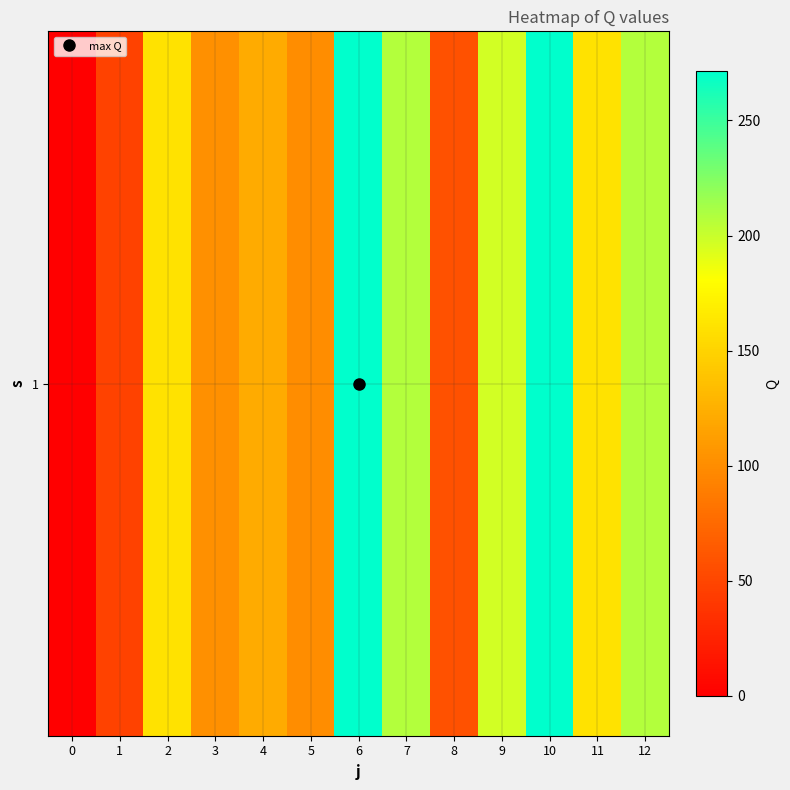

Rank the categories by value from highest to lowest.

6, 10, 7, 12, 9, 2, 11, 4, 3, 5, 8, 1, 0